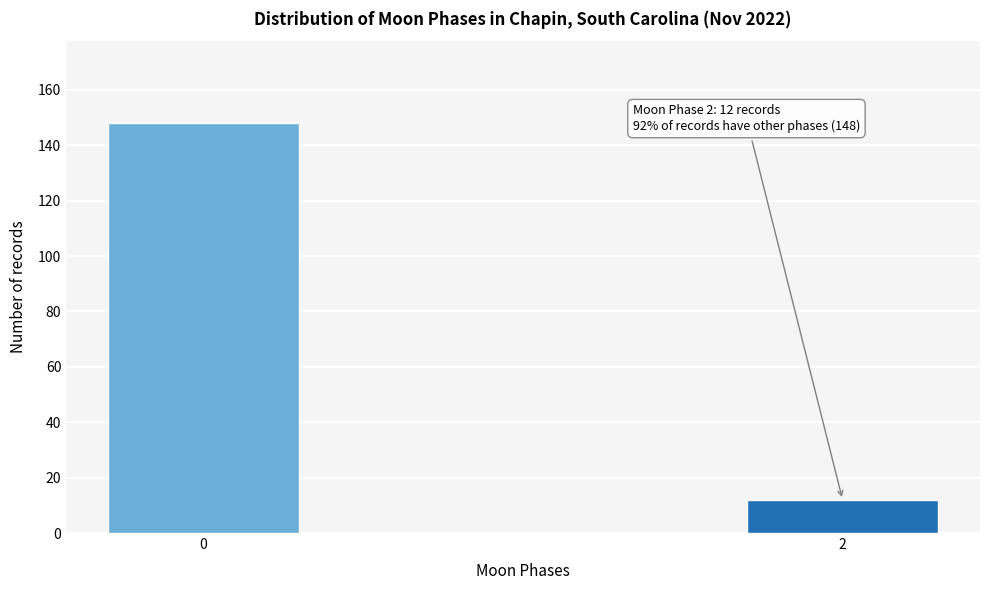

Reading left to right, extract all data points from this chart.

148	12